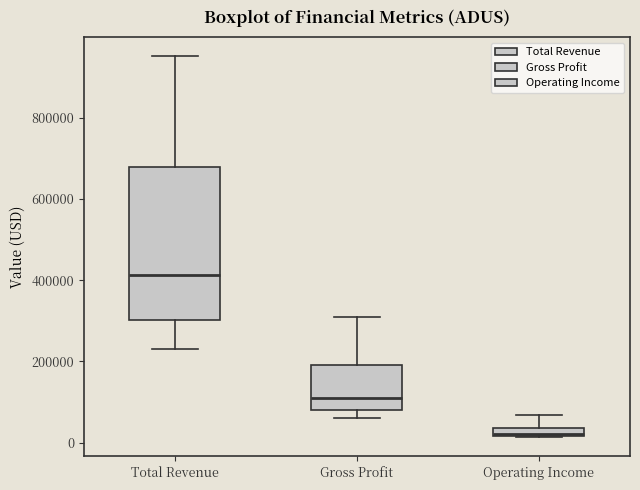

Where does the upper whisker of the box for Operating Income end on the y-axis? The values are not printed on the chart, so give them approximately, as read against the axis.

60000